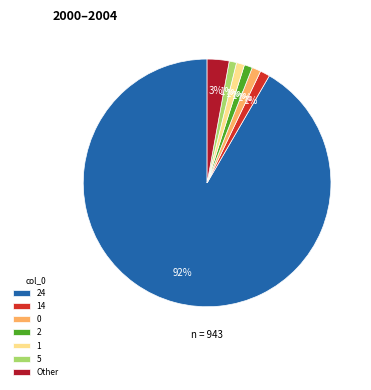

To the nearest percent, what is the combined percentage of 5 and 24?

93%